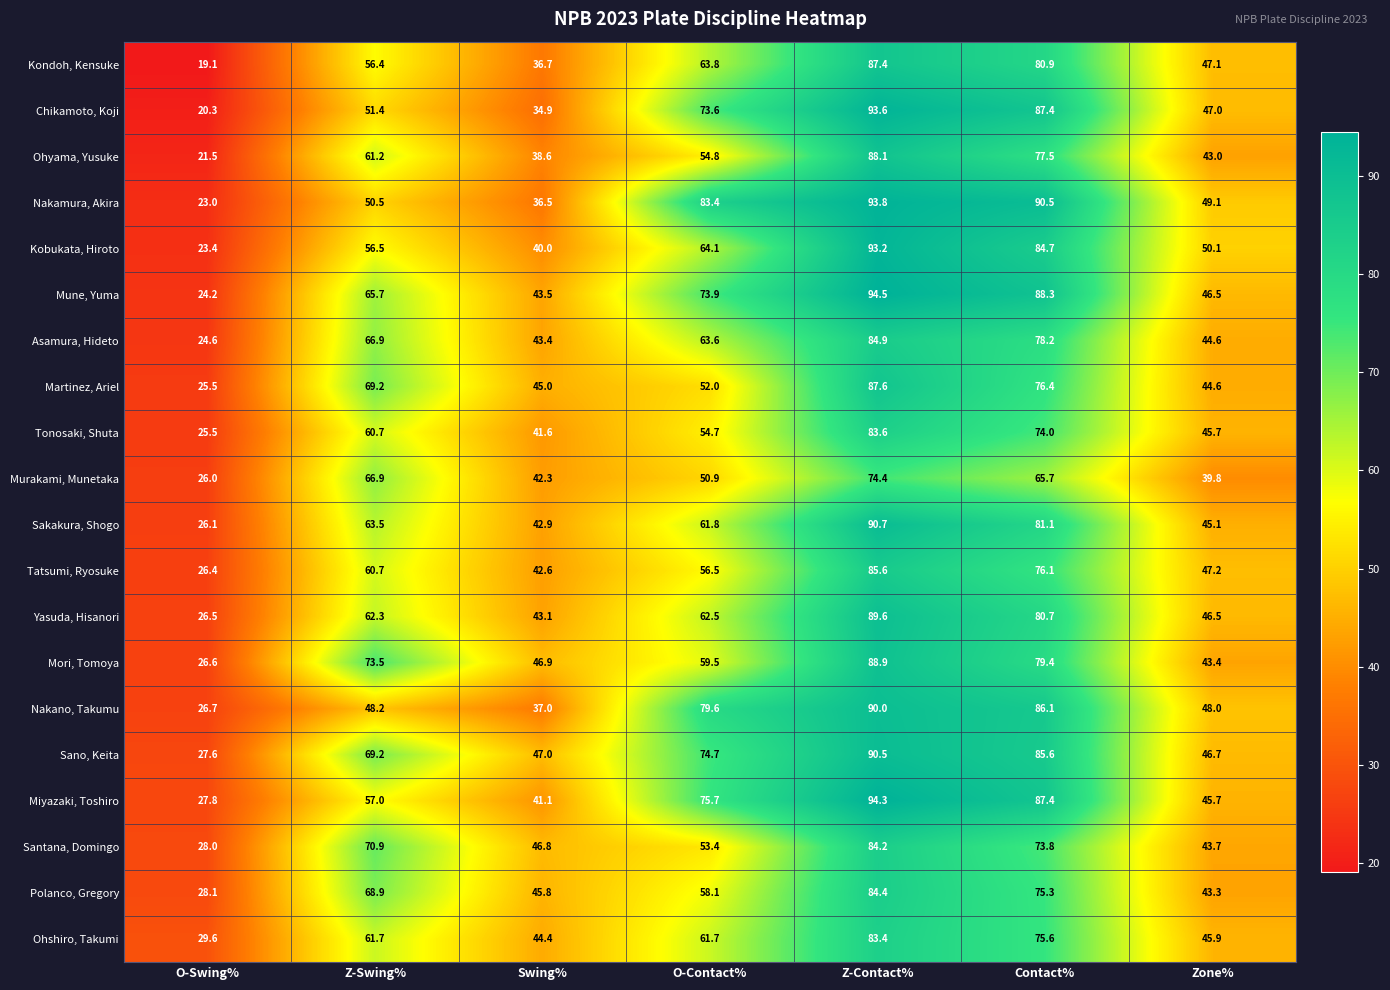

At which label does Santana, Domingo reach its minimum?

O-Swing%